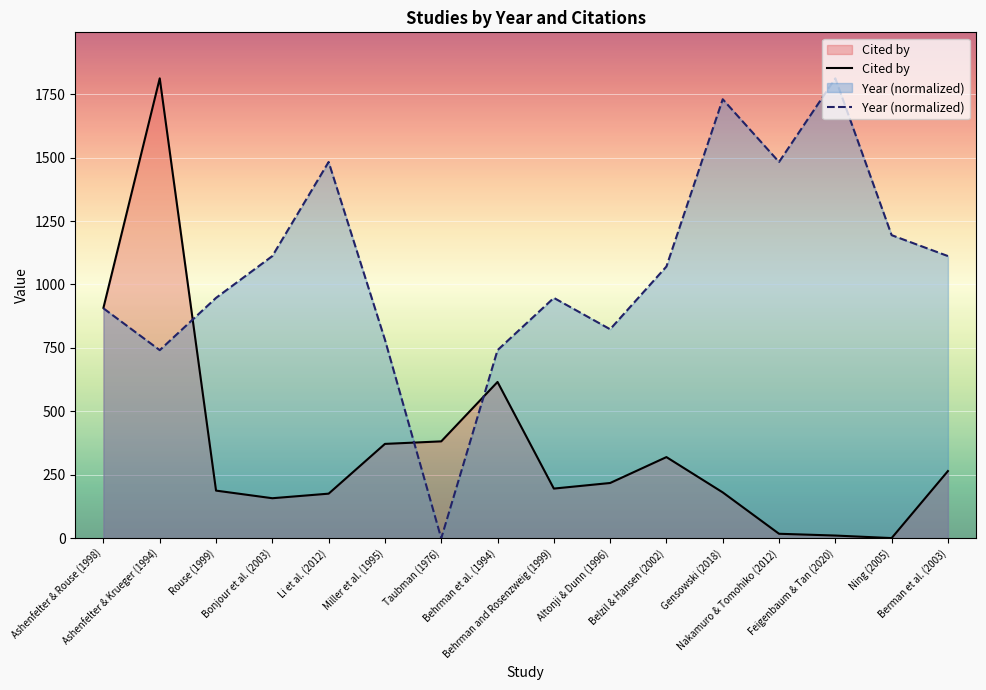

What are all the series names shown in the legend?

Cited by, Year